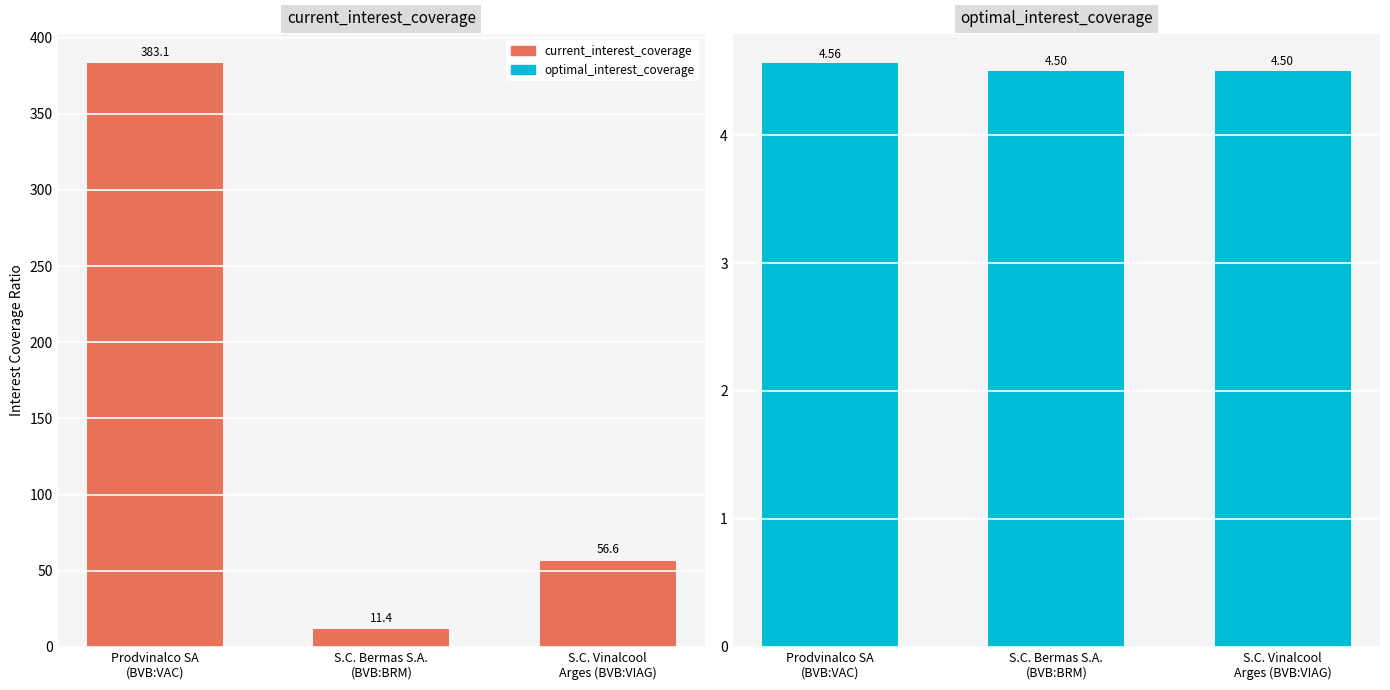

Which category has the lowest value across all series?

S.C. Bermas S.A.
(BVB:BRM)